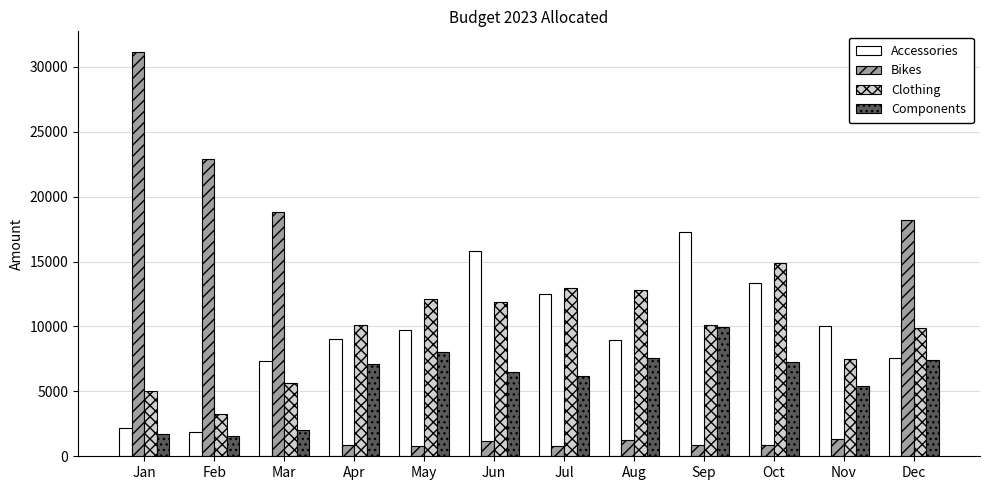

List the series in order of their peak value, highest first.

Bikes, Accessories, Clothing, Components